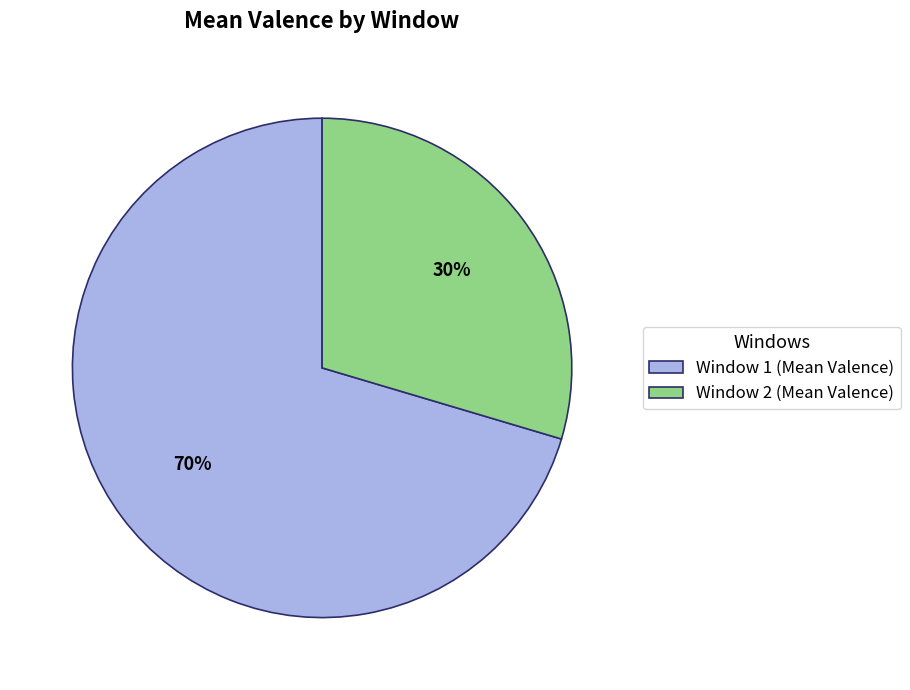

To the nearest percent, what is the average slice percentage?

50%